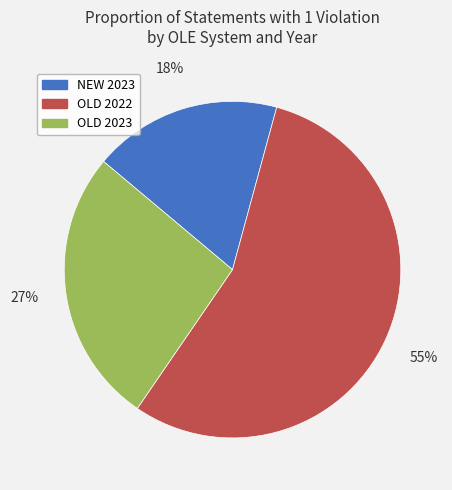

True or false: OLD 2022 accounts for 55% of the total.

True